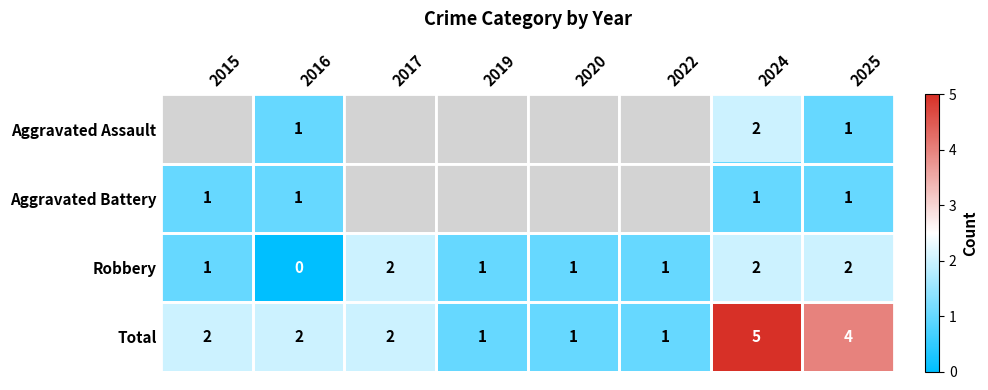

Count the Robbery values in the range 1 to 2.

7